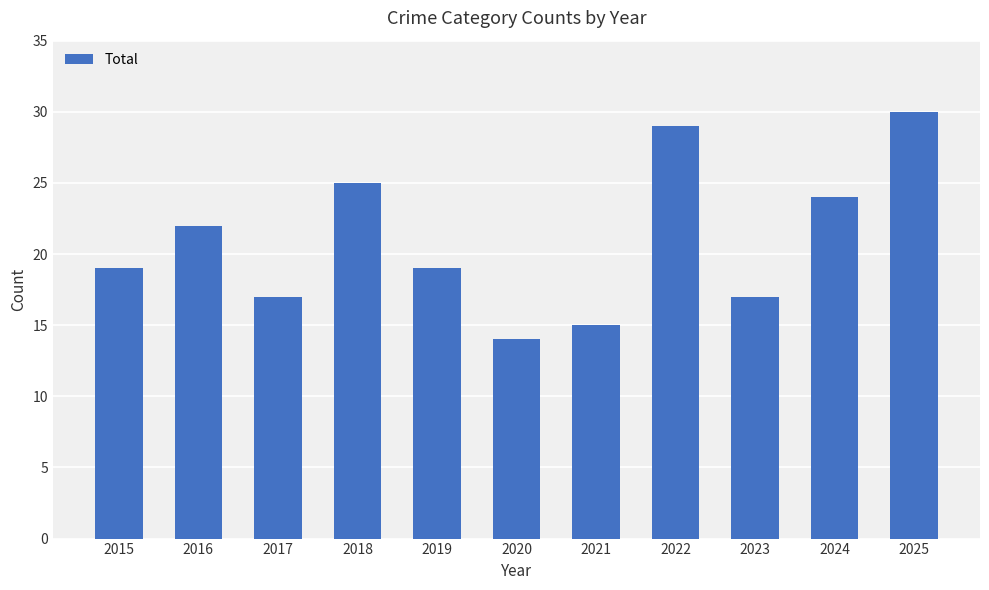

Where is the data nearest to the value 22?

2016